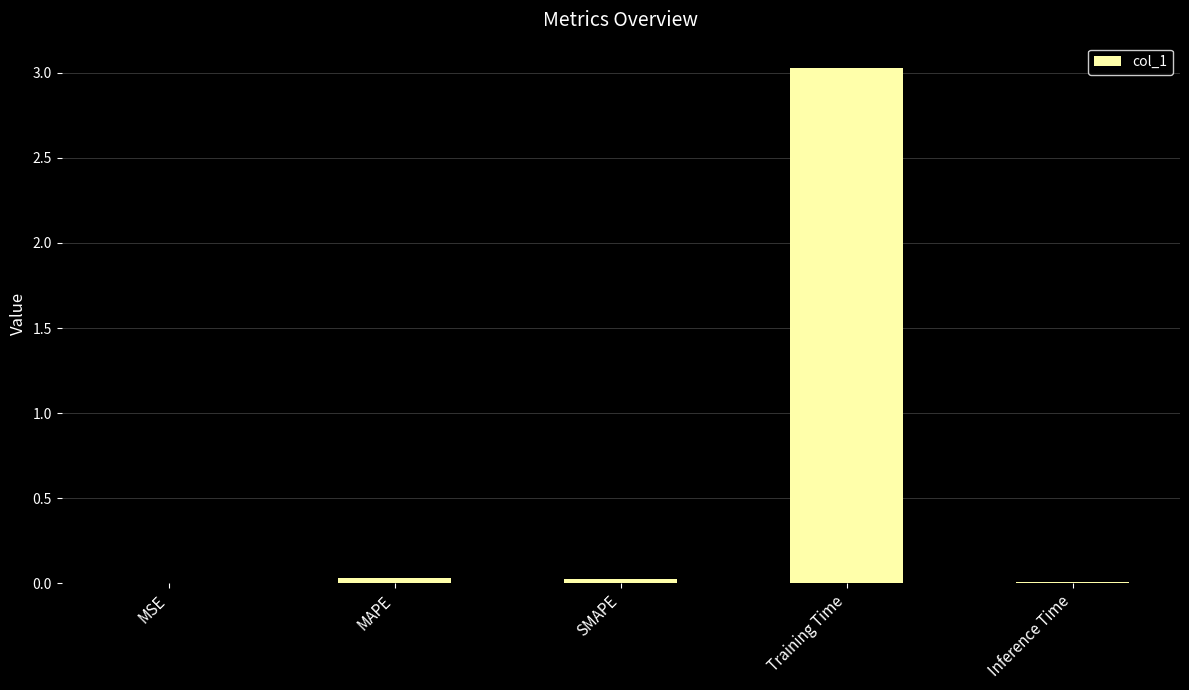

How many data points does each series have?

5